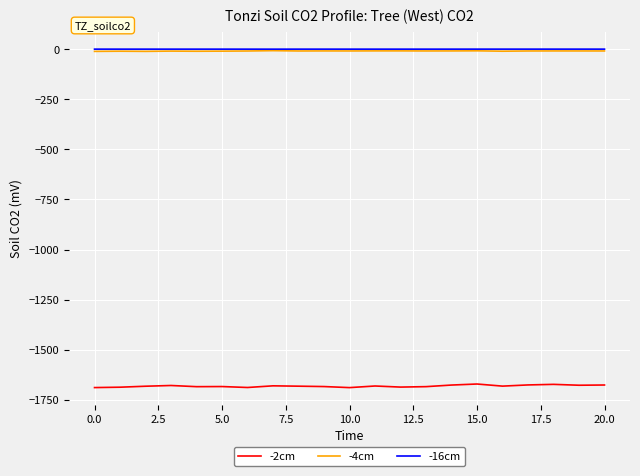

True or false: -2cm and -16cm cross at least once.

False